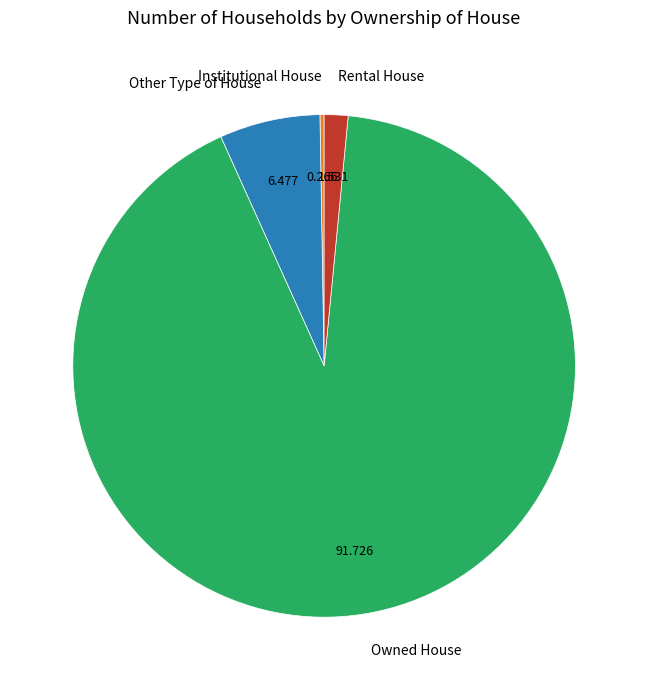

The Other Type of House slice represents 6% of the pie. True or false?

True